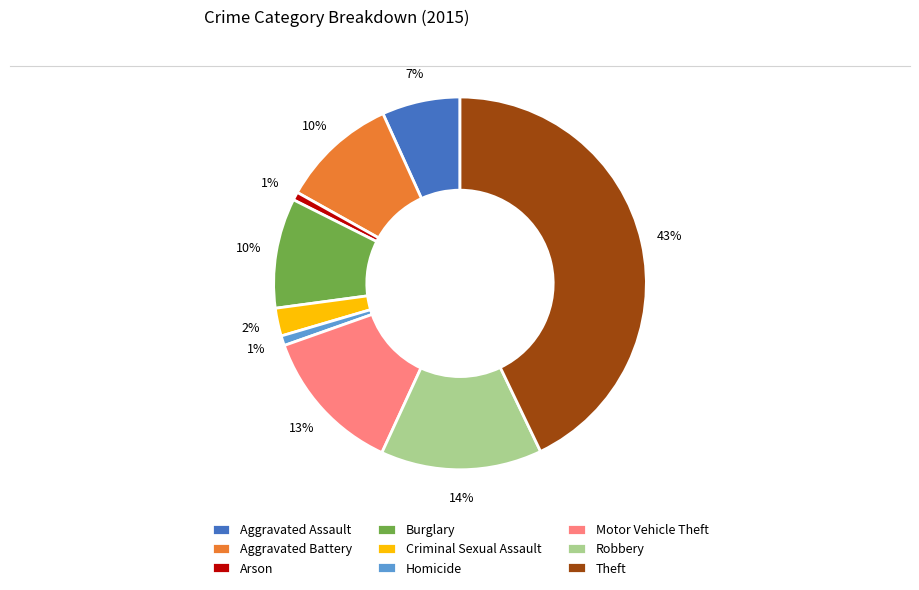

To the nearest percent, what is the average slice percentage?

11%